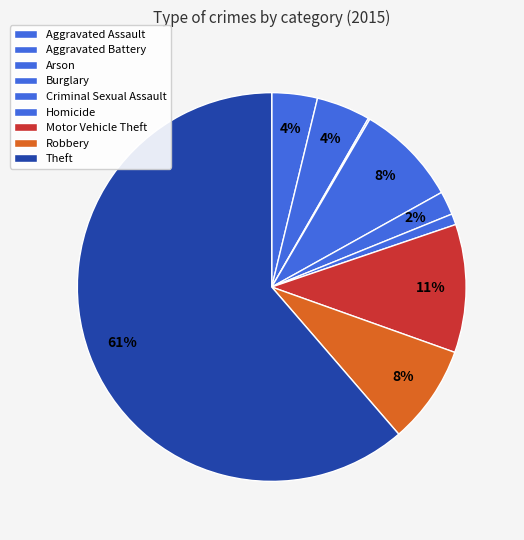

Which category has the biggest portion of the pie?

Theft